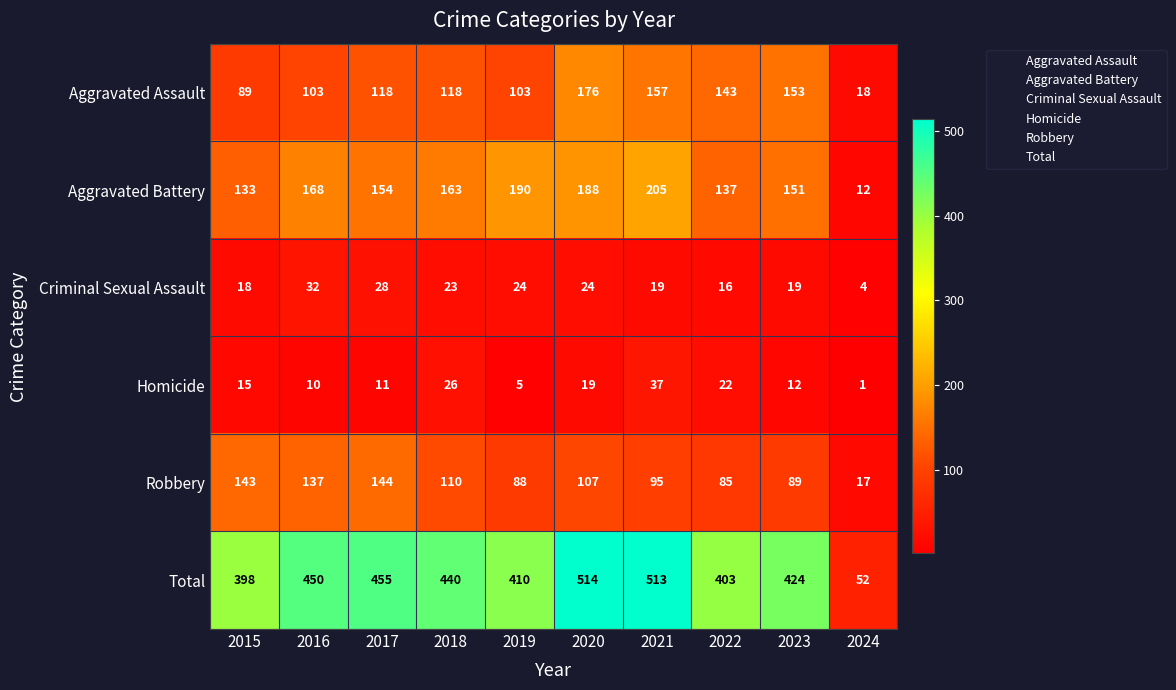

What is the total value across all series at 2021?

1026